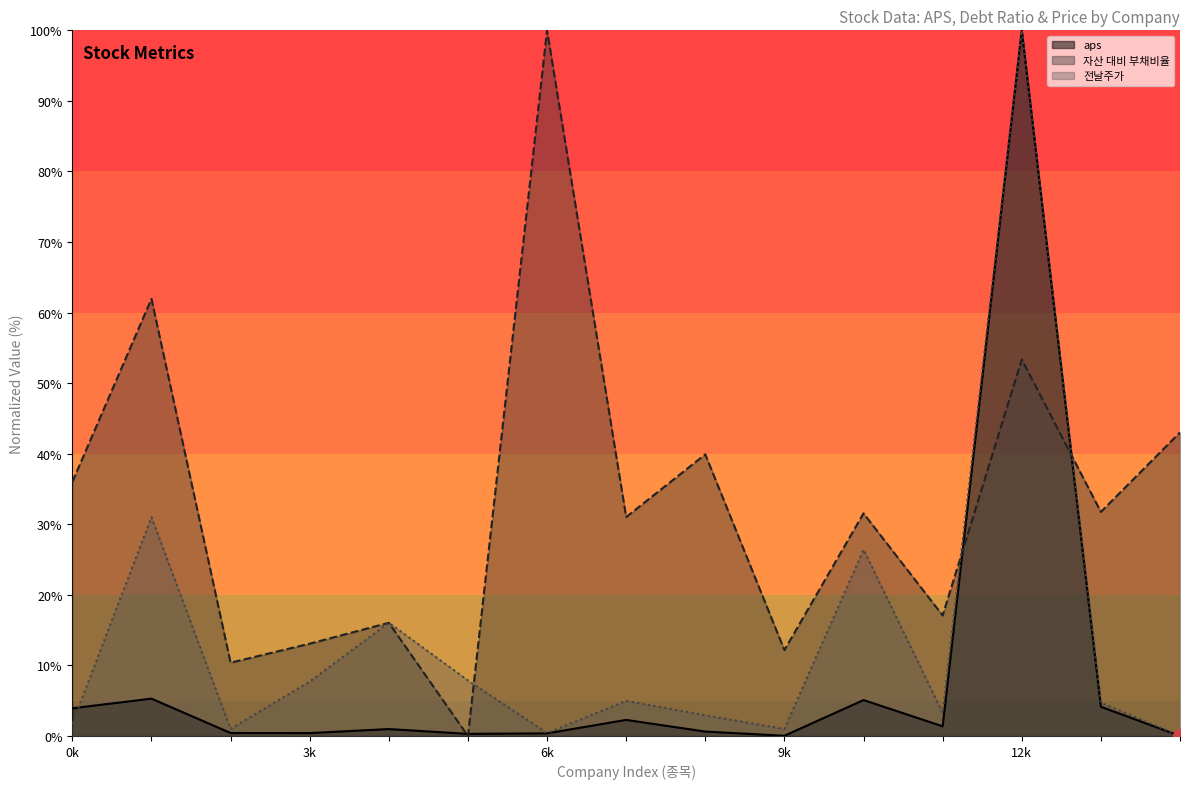

Which series has the widest spread of values?

aps